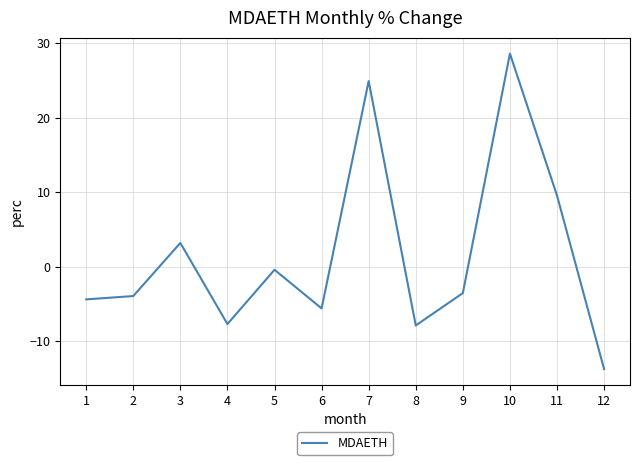

Where is the first local maximum?

3